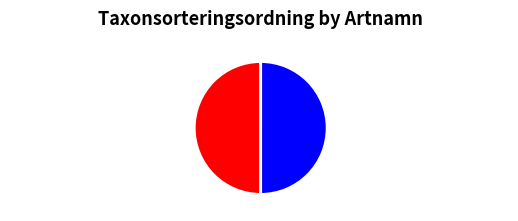

How many slices are in this pie chart?

2